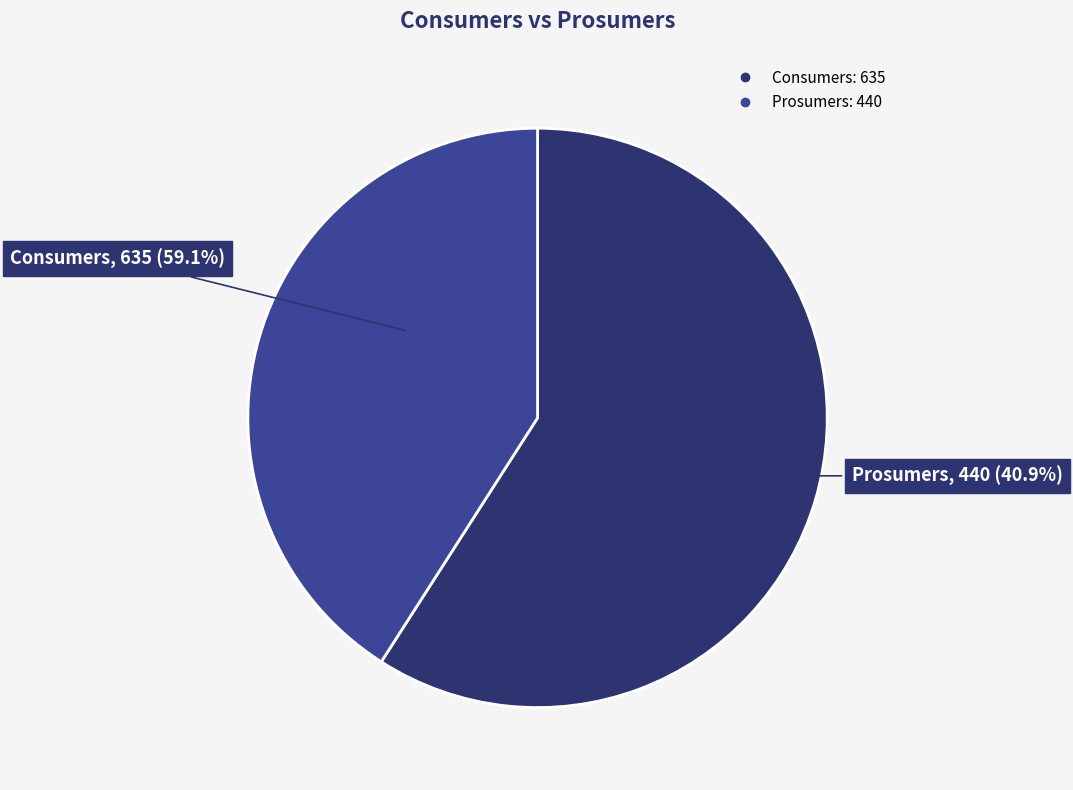

Approximately how many times larger is the value at Prosumers compared to Consumers?

0.7